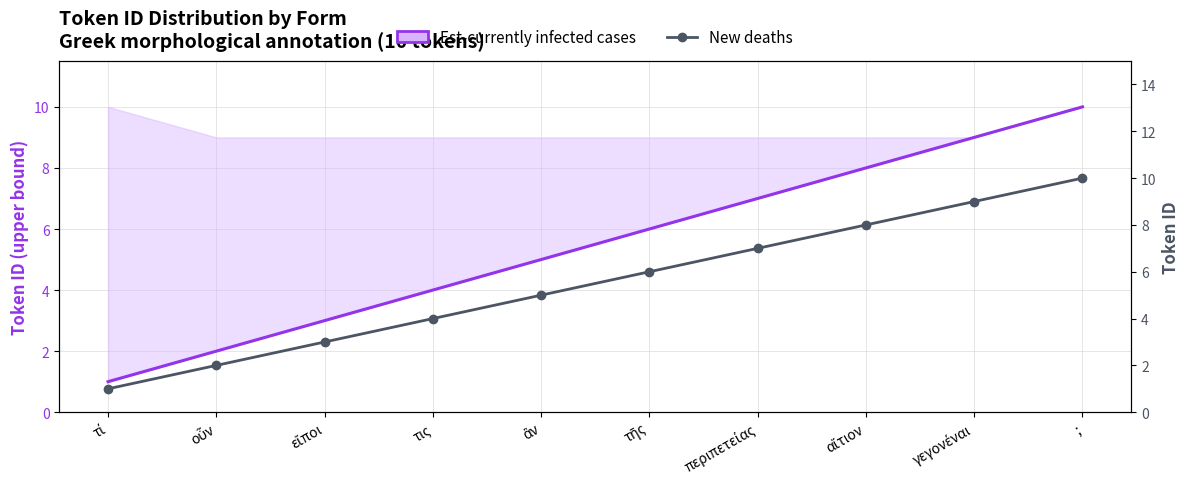

True or false: Est-currently infected cases has more than 0 points higher than both neighbors.

False